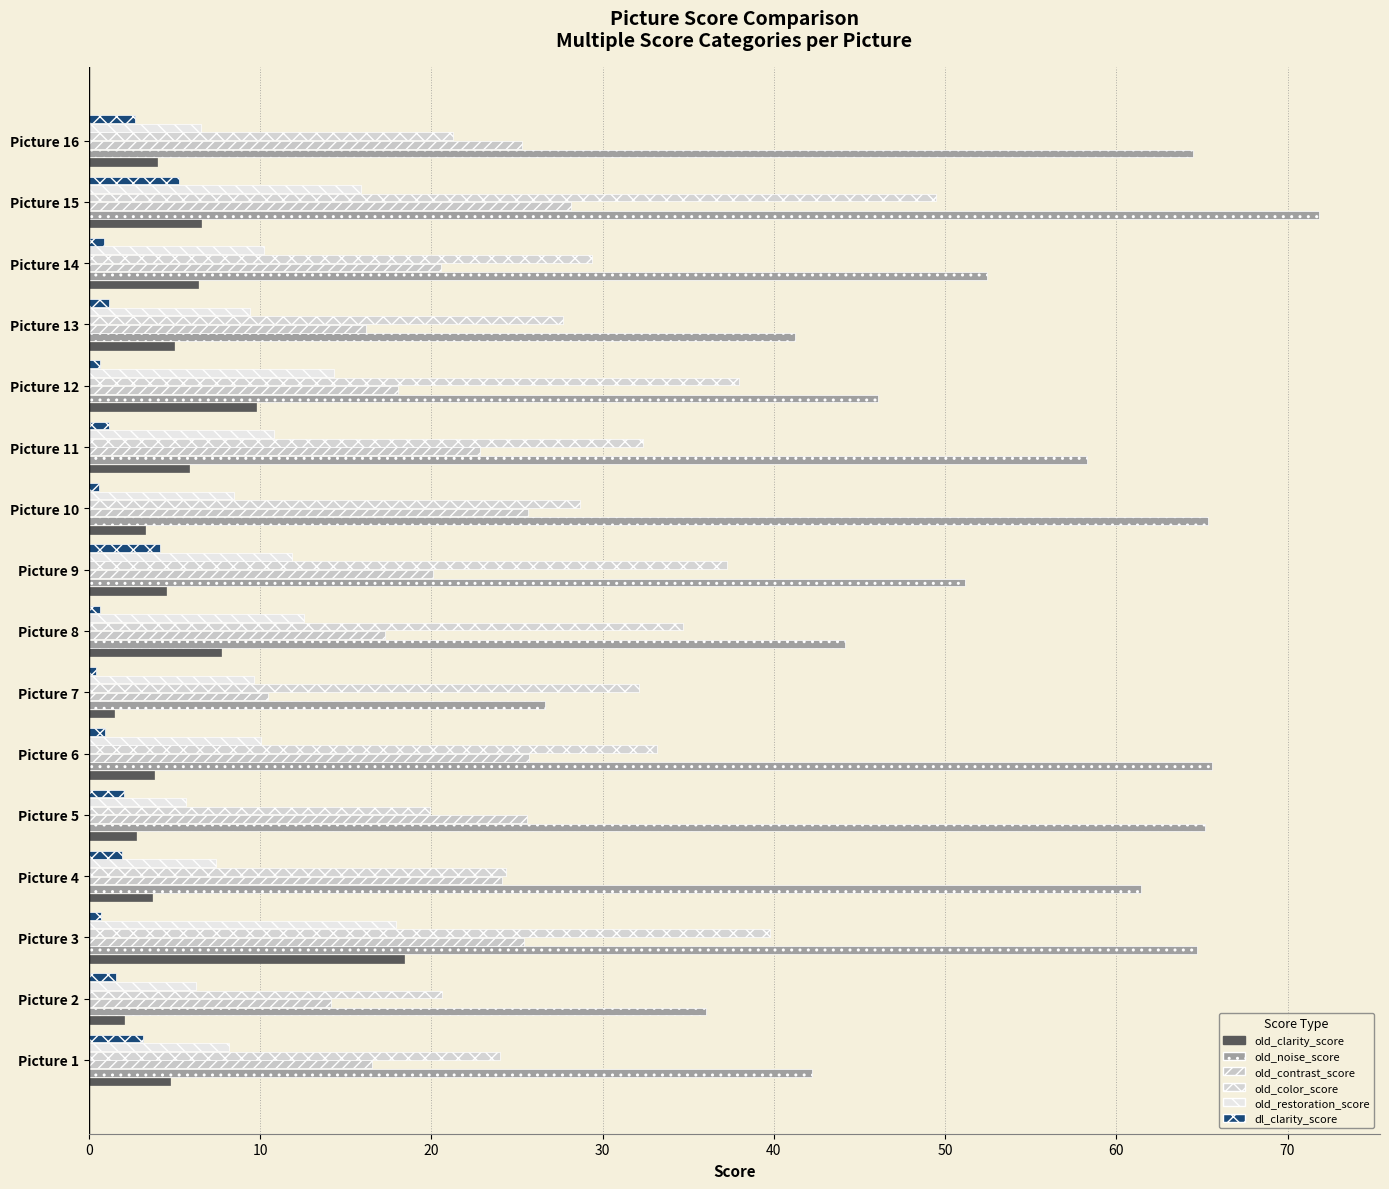

How many values in the old_restoration_score series exceed 10?

8